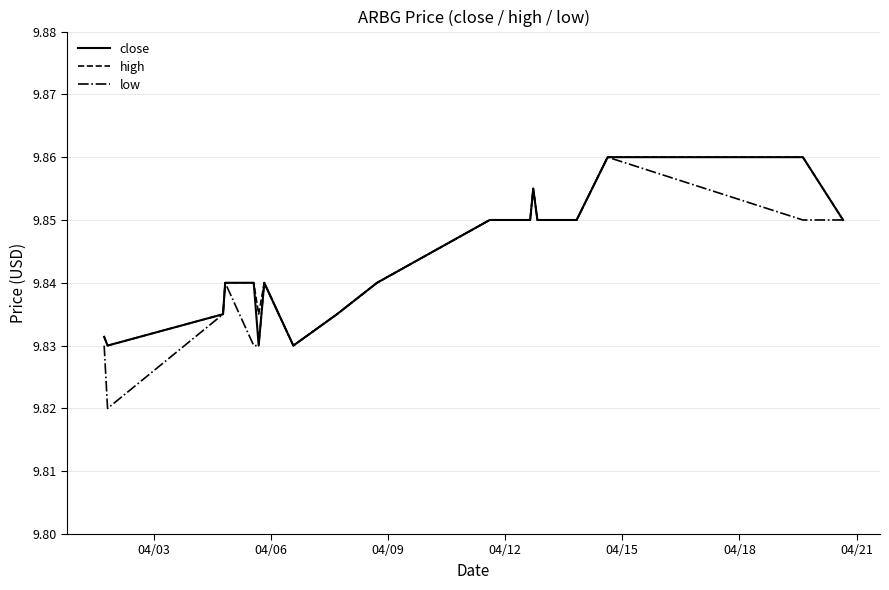

Does the chart display data point markers on the line(s)?

No